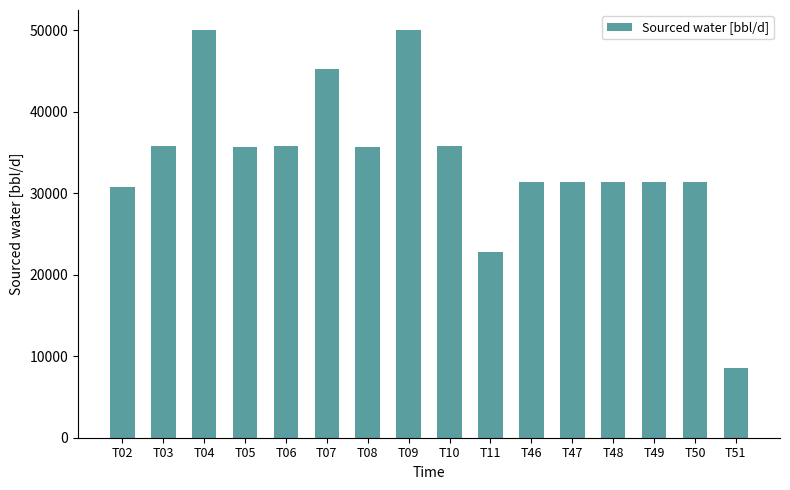

True or false: the data shows 5756.8 at T51.

False